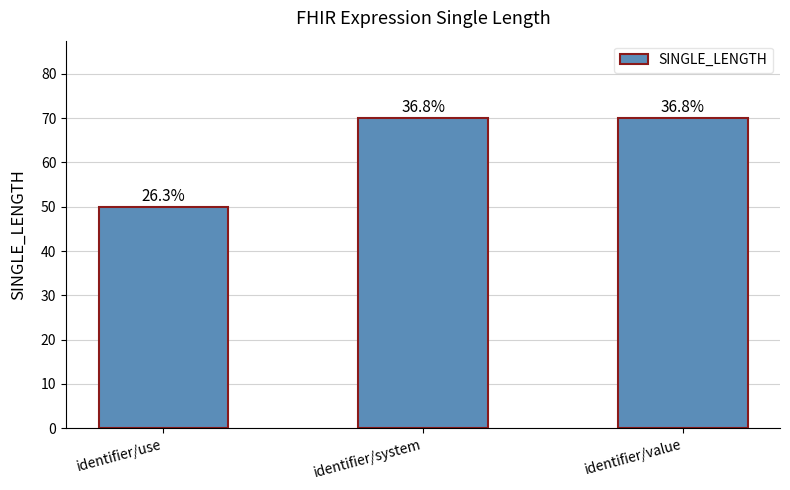

What is the approximate value at identifier/use?

50